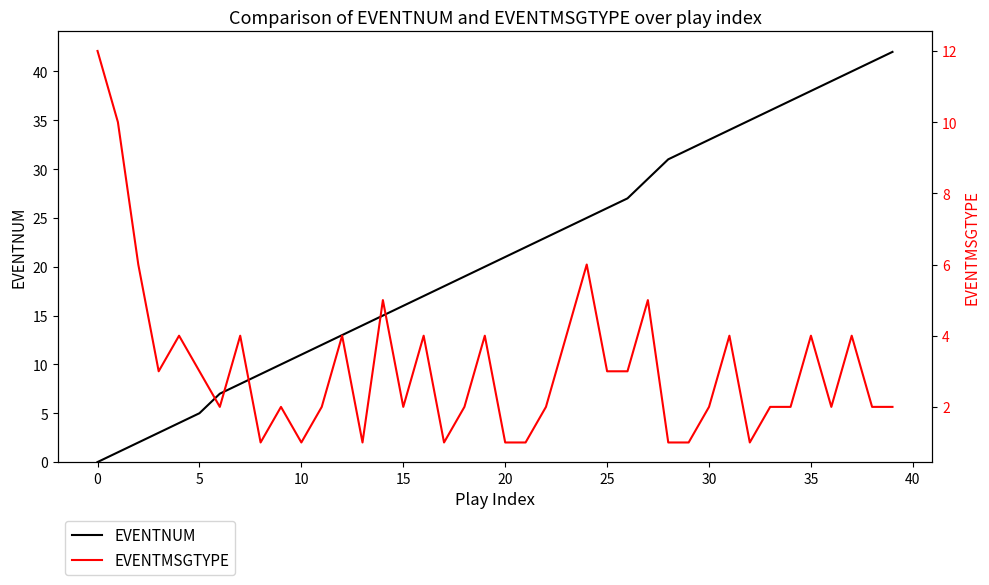

The value of EVENTNUM at 5 is 2. True or false?

False